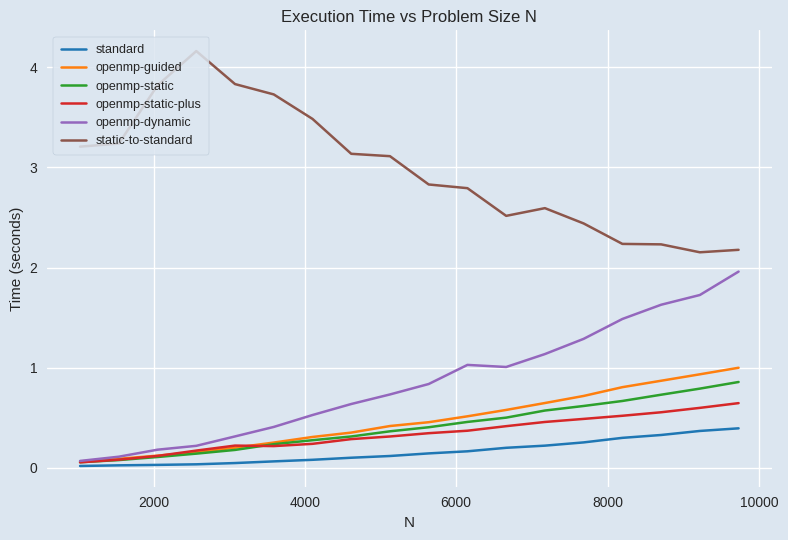

True or false: openmp-static-plus and static-to-standard intersect in this chart.

False